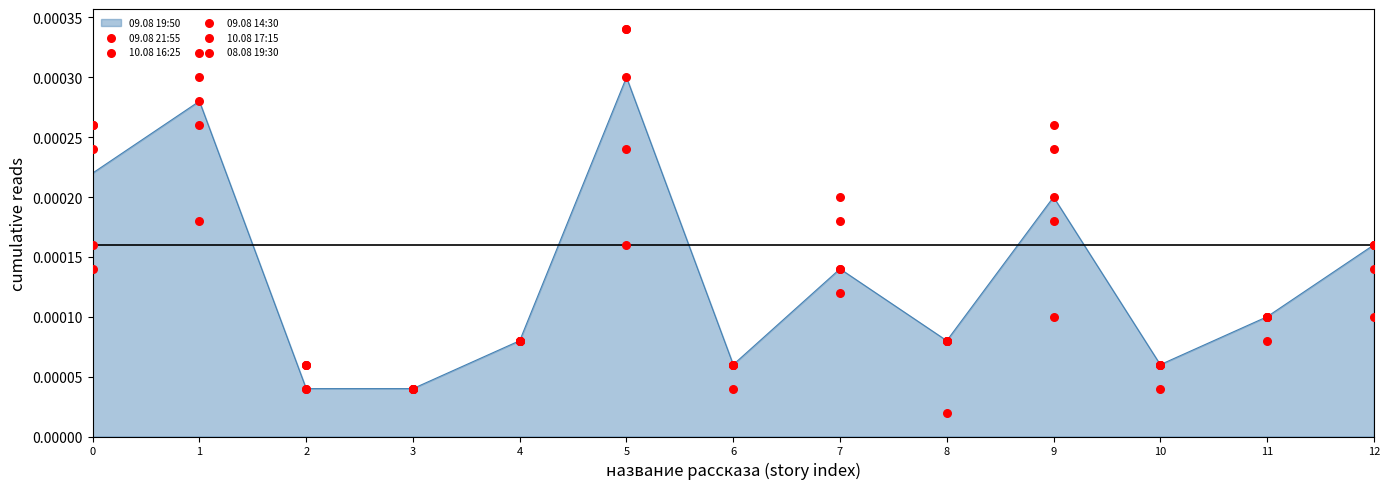

Which series contains the highest Y value?

10.08 16:25